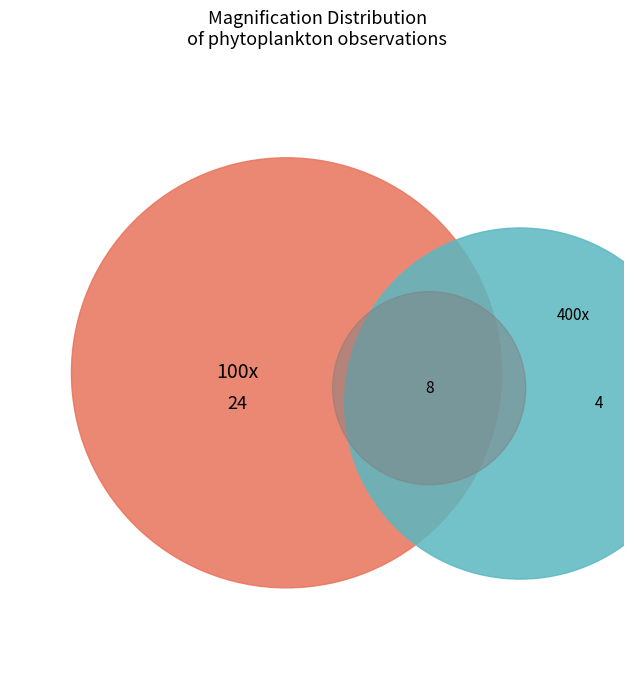

Count the number of slices in the pie.

2